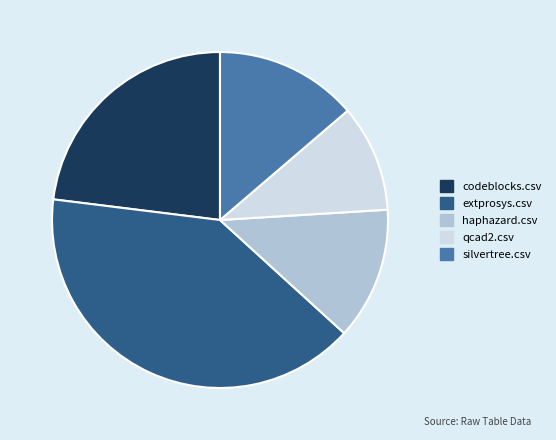

Is it true that codeblocks.csv is 30% of the pie?

False